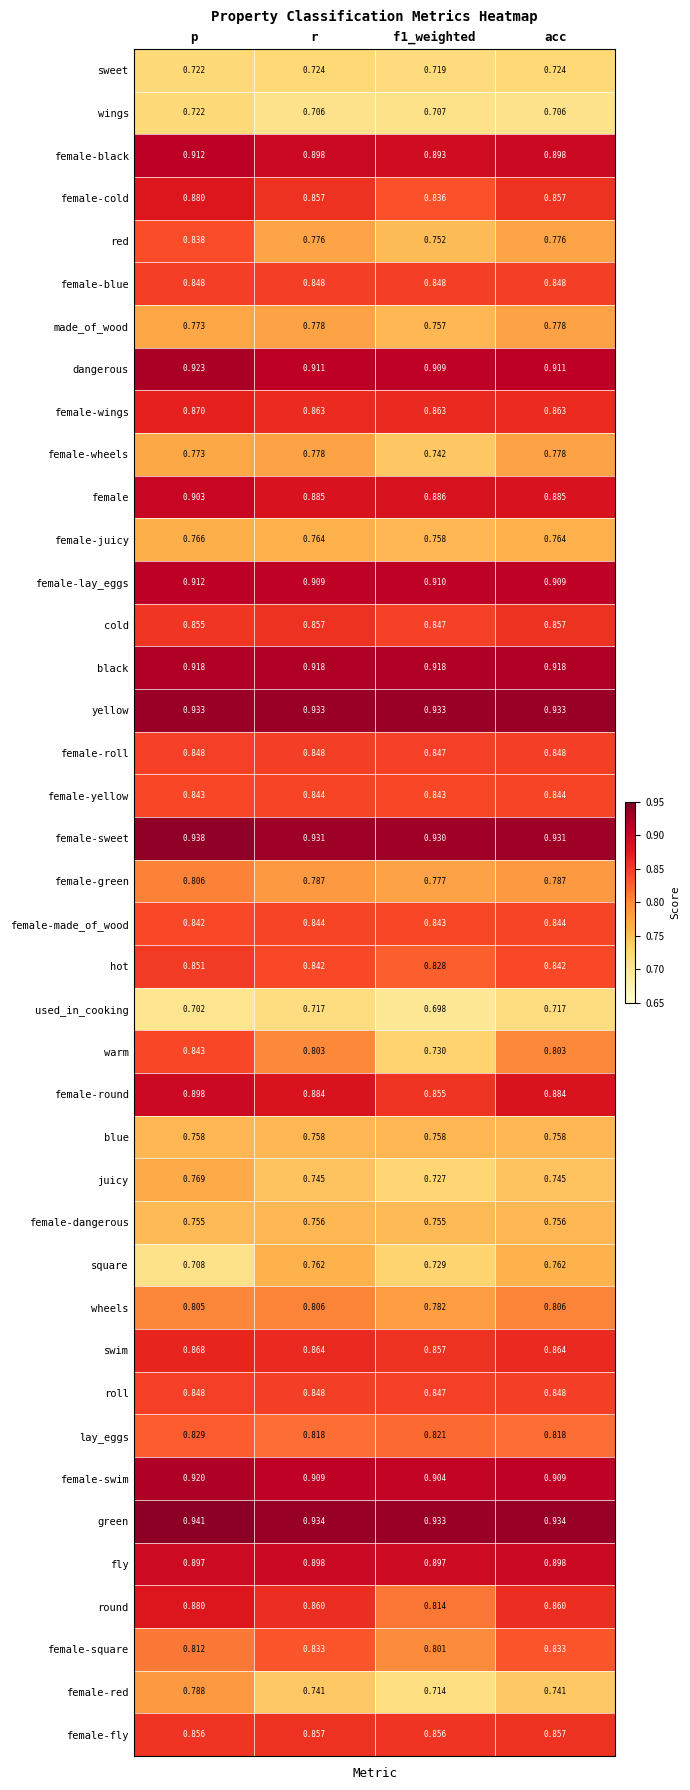

Which label corresponds to the largest value in the chart?

p